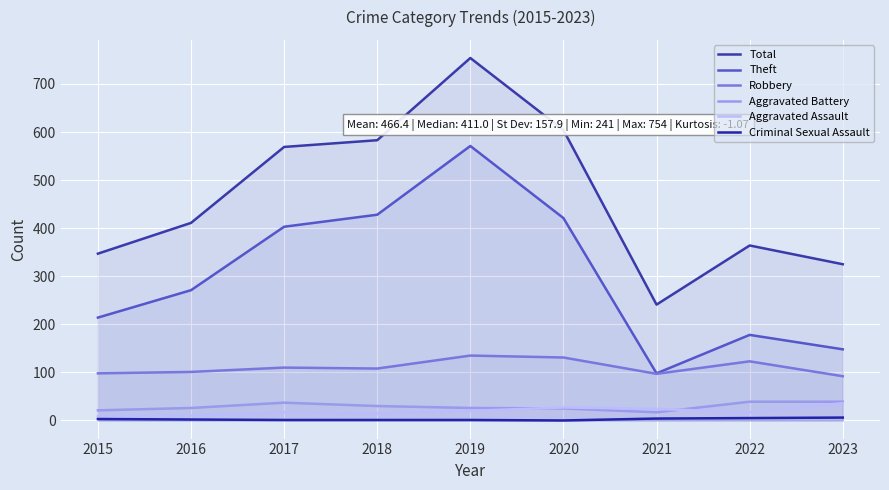

At which label is Total closest to 497?

2017